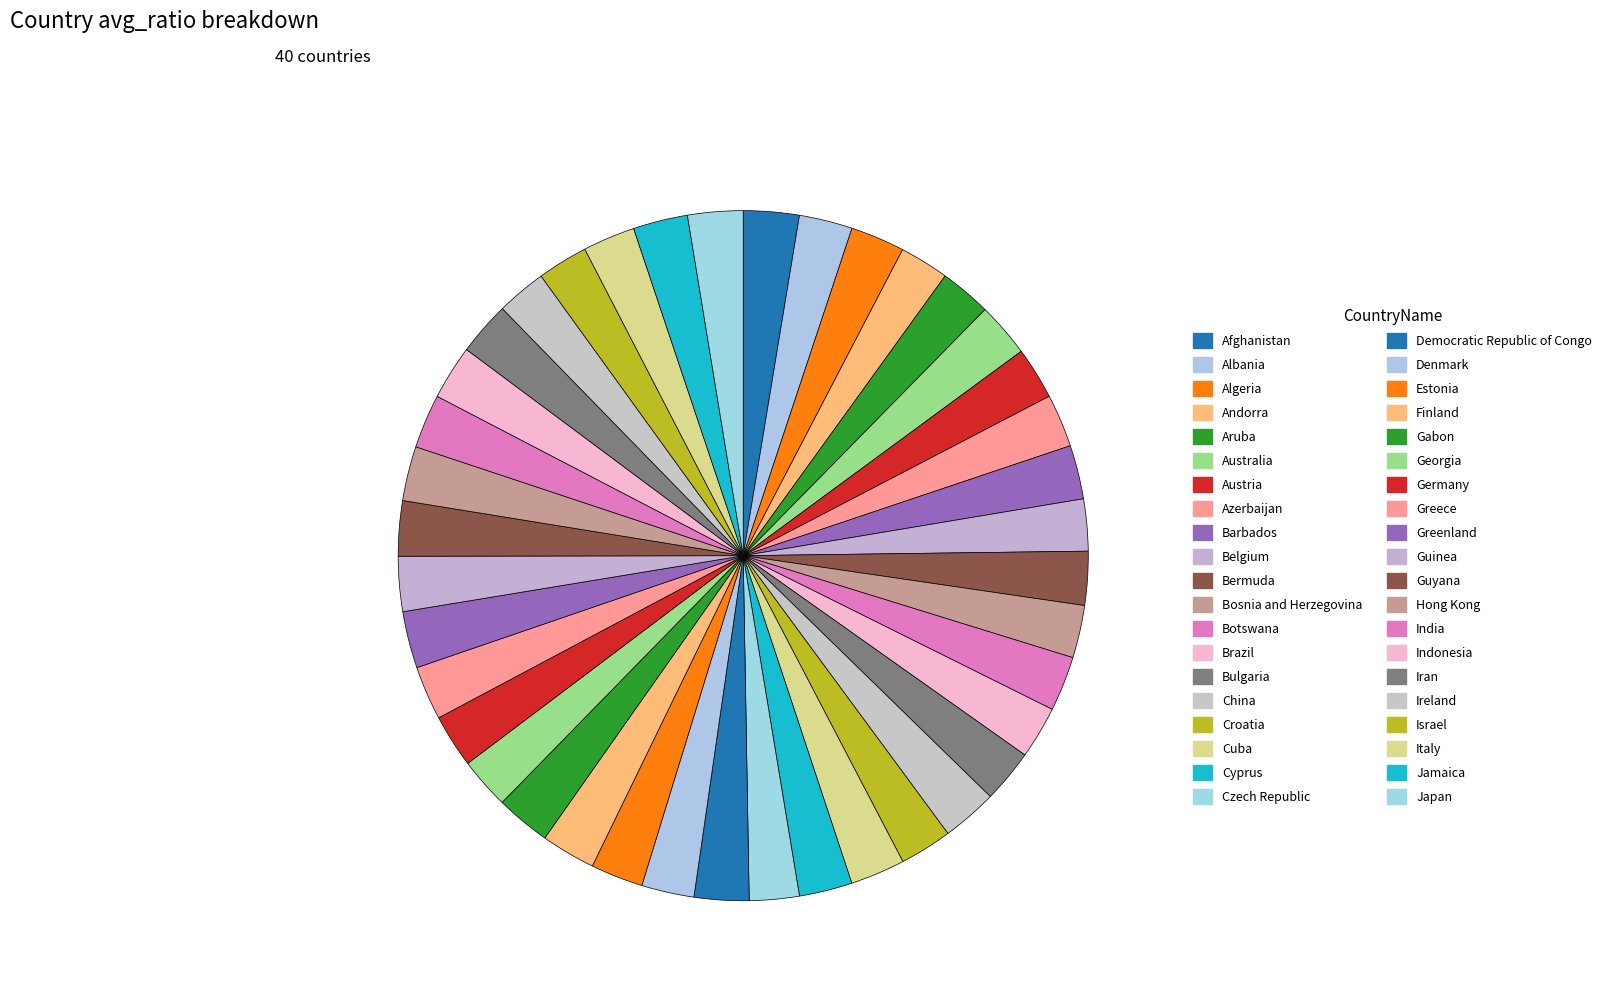

Which slice is the largest?

Greenland